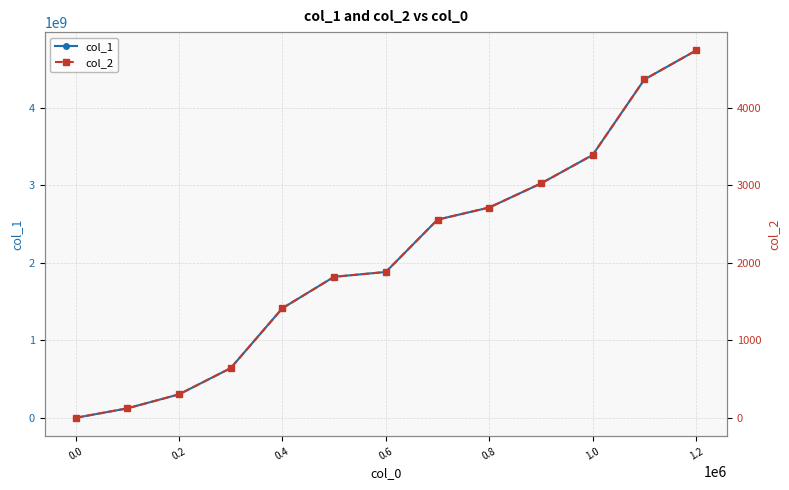

Rank the series by their average value, from highest to lowest.

col_1, col_2